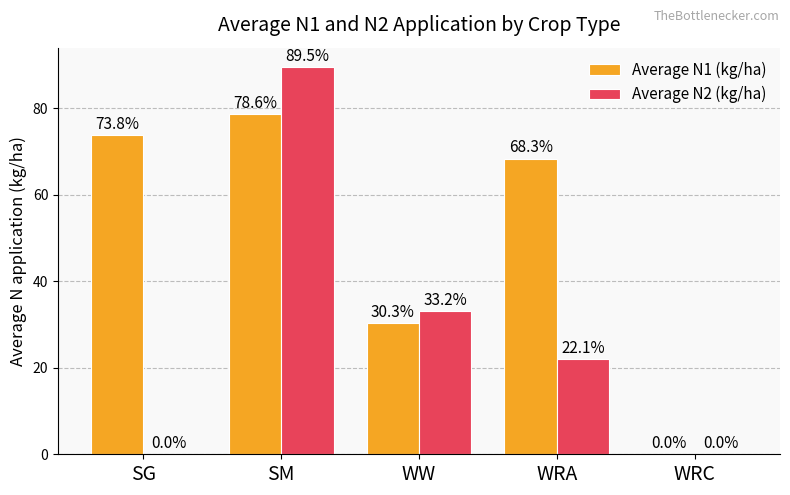

What is the maximum value shown in the chart?

89.5